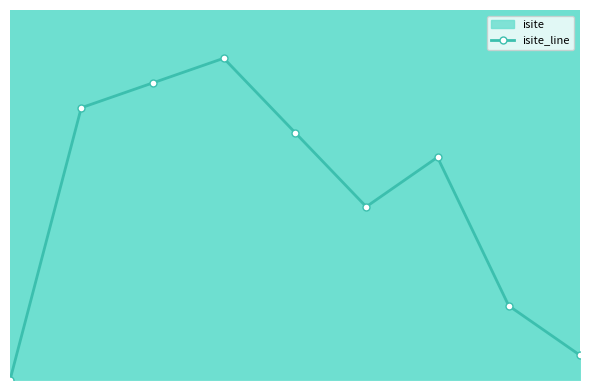

Reading left to right, extract all data points from this chart.

0	22	24	26	20	14	18	6	2